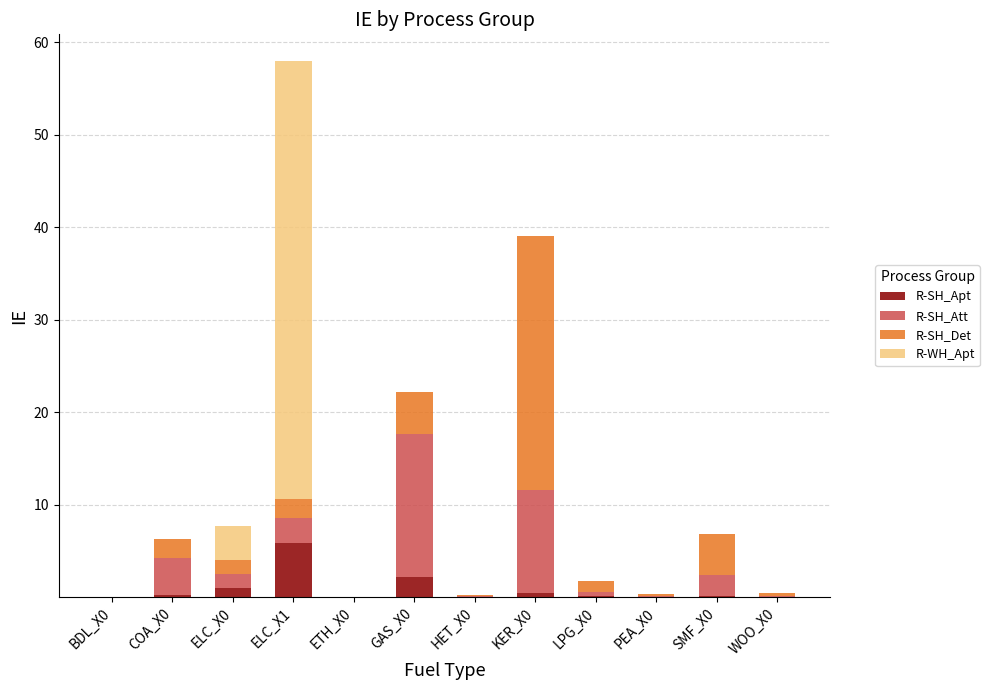

At which category is the sum across all series the highest?

ELC_X1